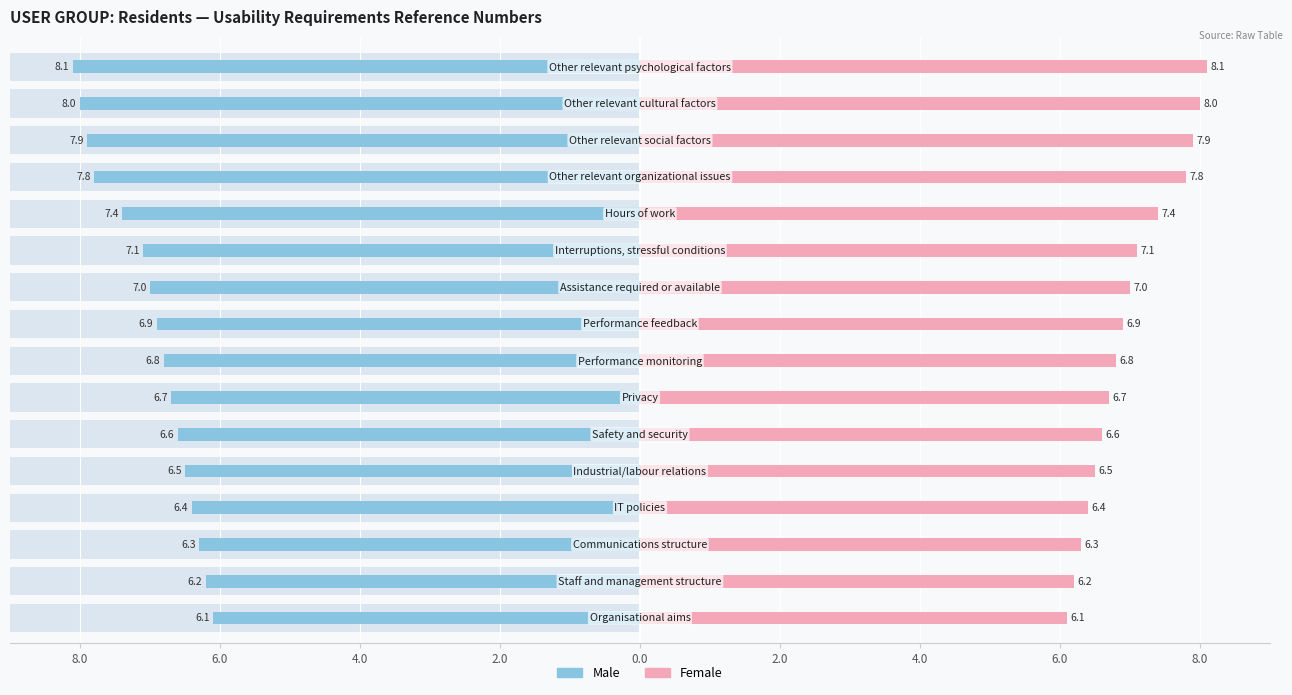

At which category is the sum across all series the highest?

Other relevant psychological factors